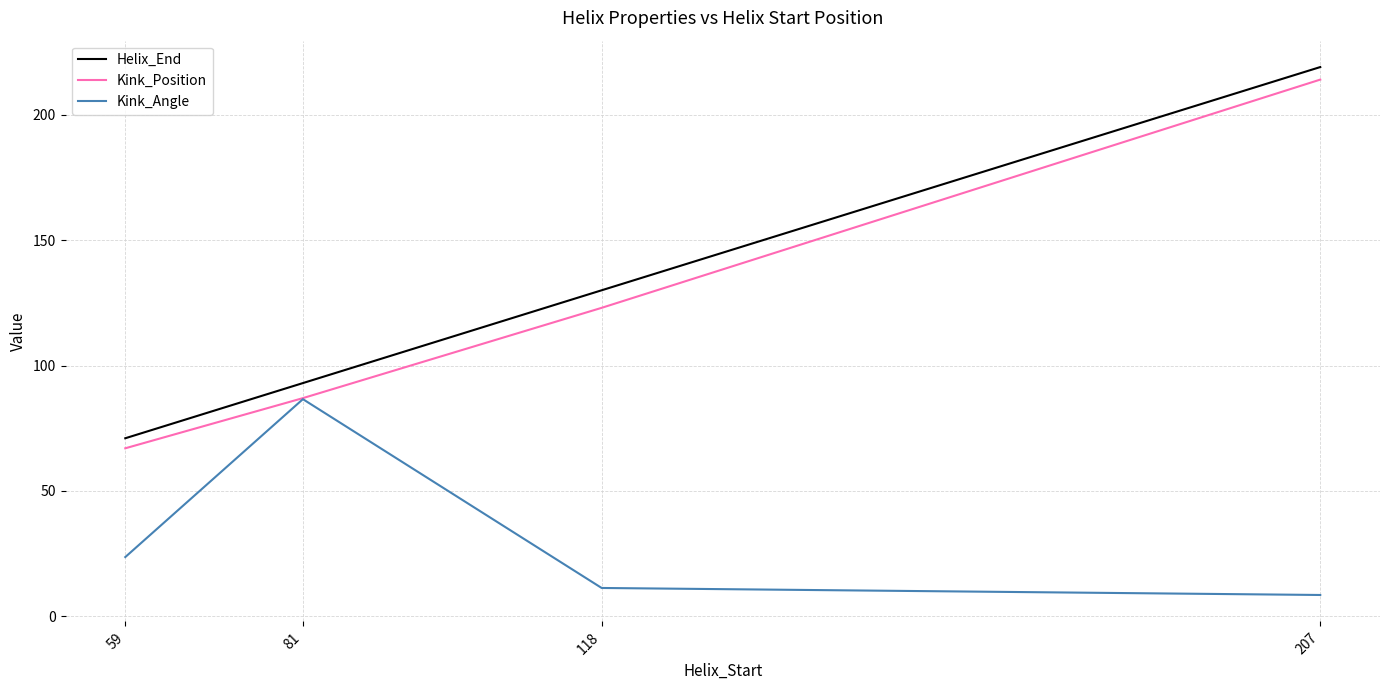

Reading left to right, transcribe all the data shown in this chart.

Helix_End: 71.0	93.0	130.0	219.0
Kink_Position: 67.0	87.0	123.0	214.0
Kink_Angle: 23.6	86.6	11.3	8.5